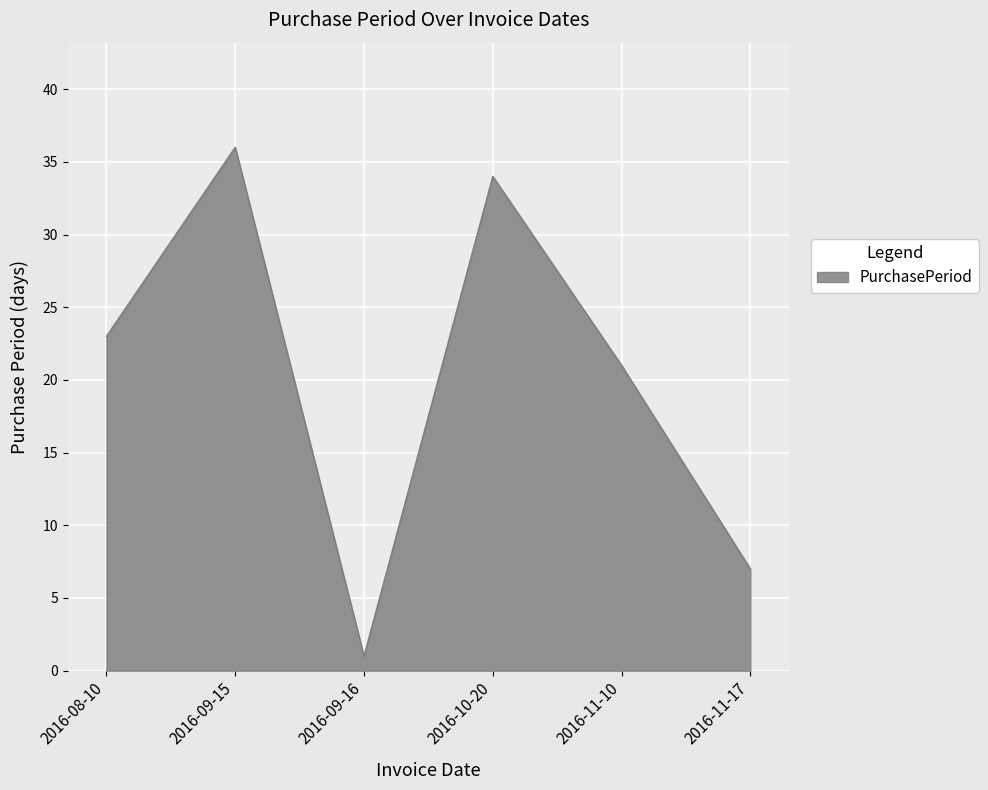

Which has a higher value, 2016-08-10 or 2016-09-15?

2016-09-15